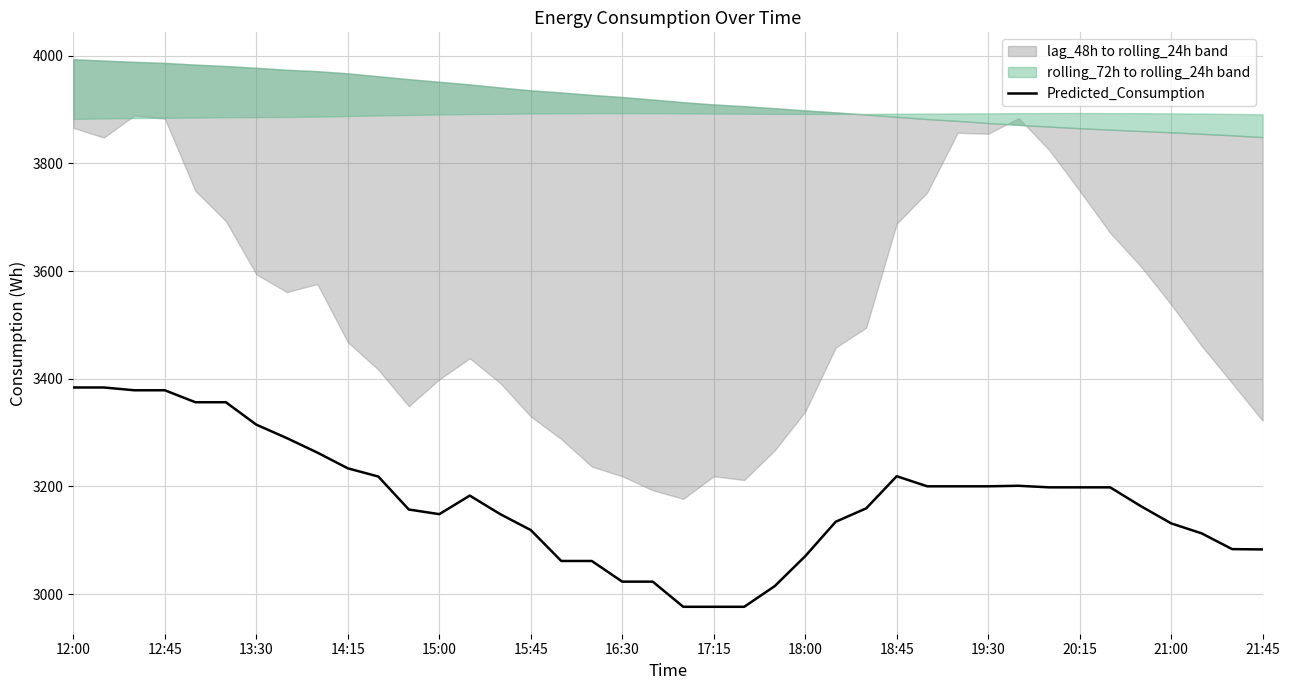

The value of Predicted_Consumption at 13:30 is 1187.0. True or false?

False